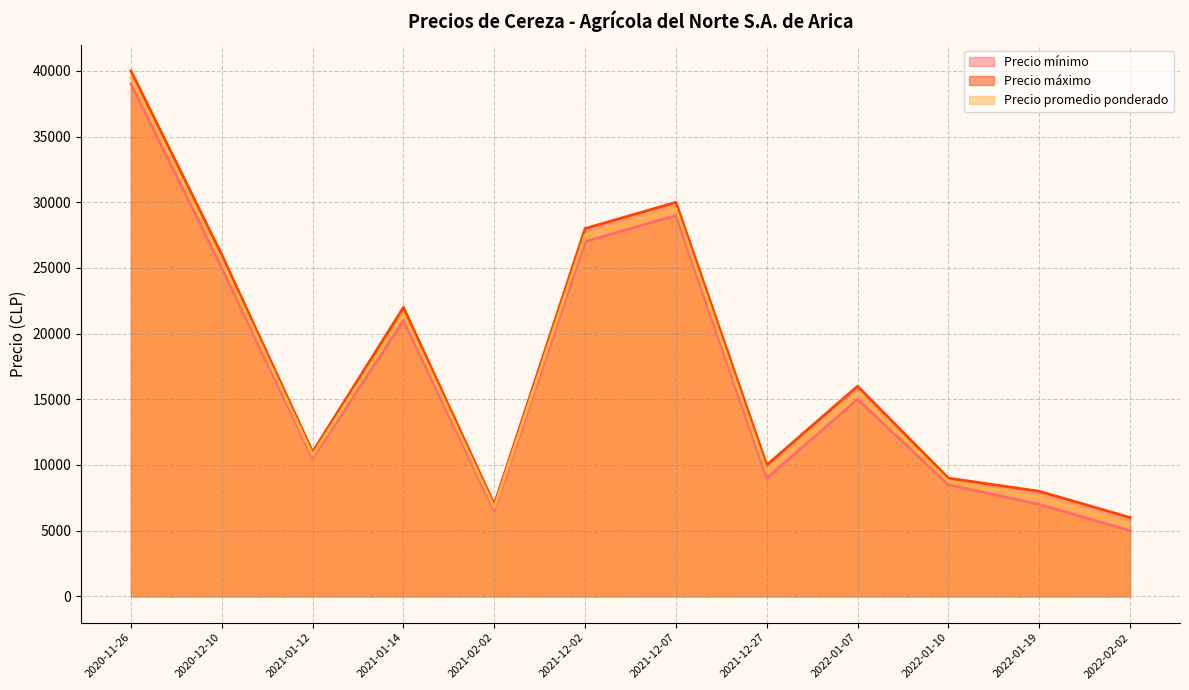

How many interior local valleys does the Precio promedio ponderado series have?

3